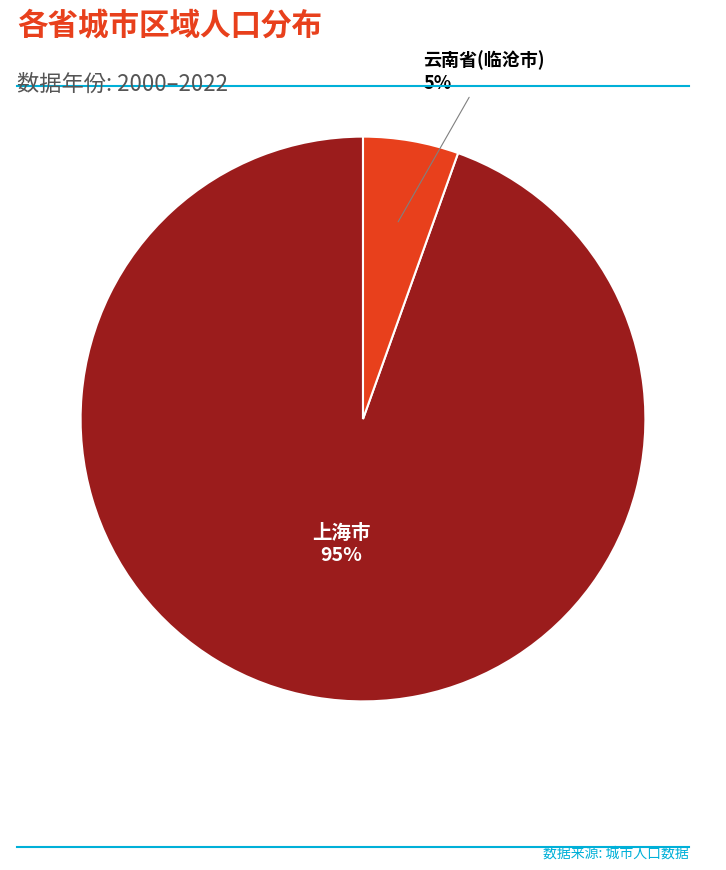

Rank the categories by value from highest to lowest.

上海市, 云南省